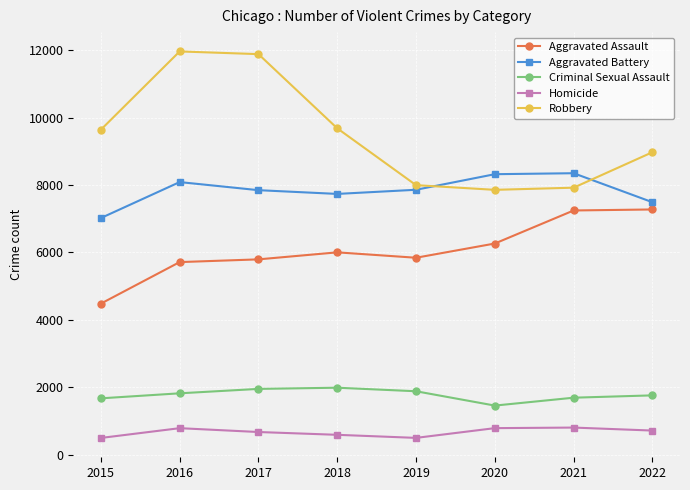

At how many categories does at least one series exceed 1695?

8